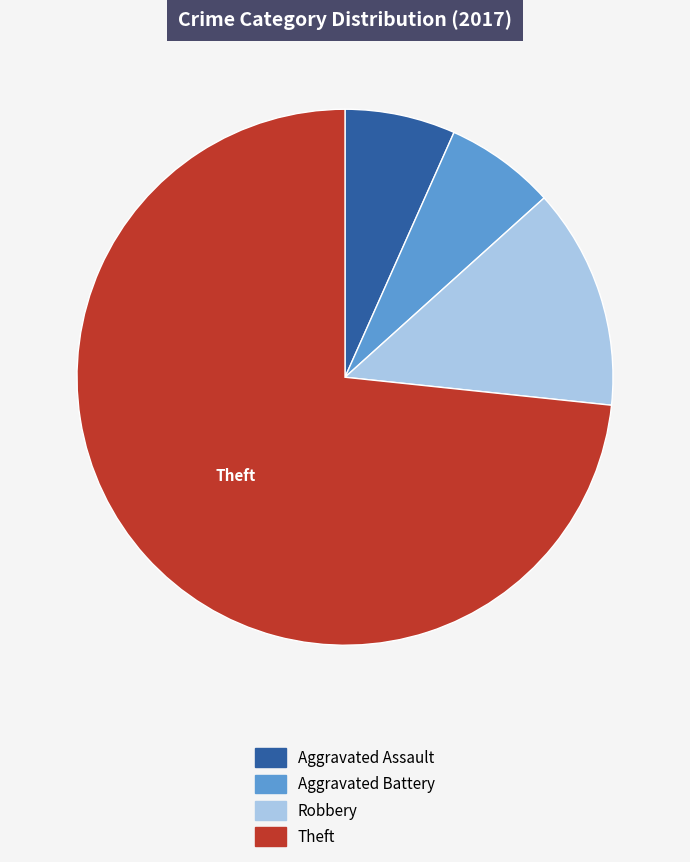

Which slice is the largest?

Theft